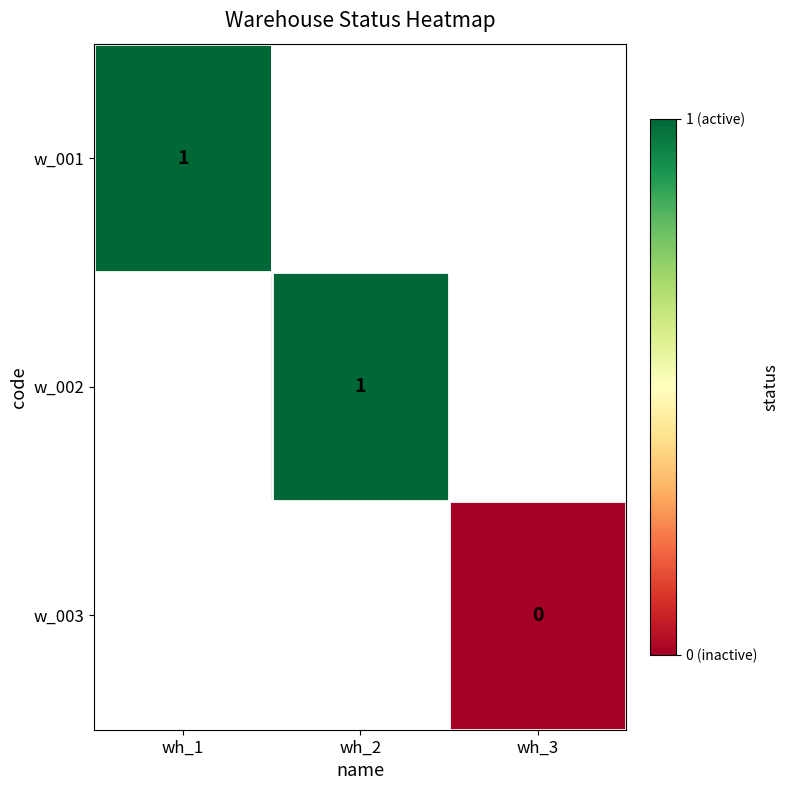

The w_001 series shows 1 at wh_1. True or false?

True